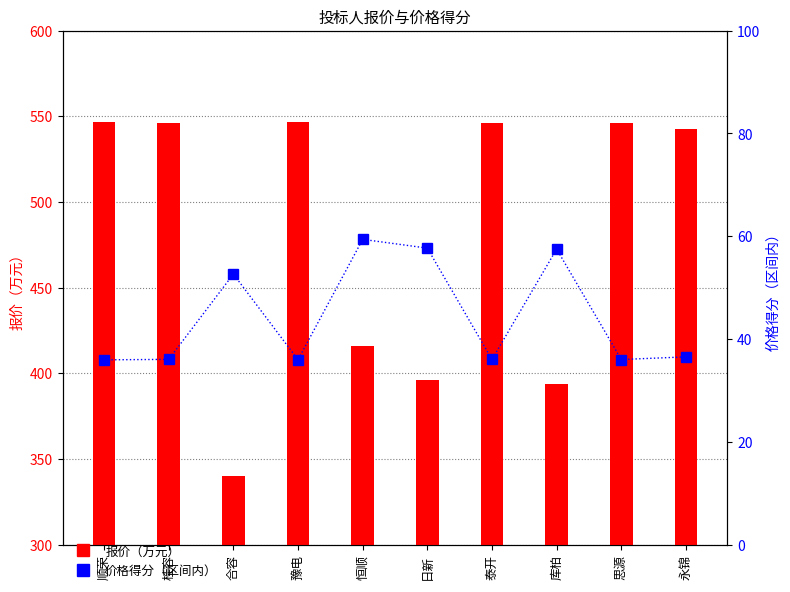

How many data points in 价格得分（区间内） are less than 36?

3